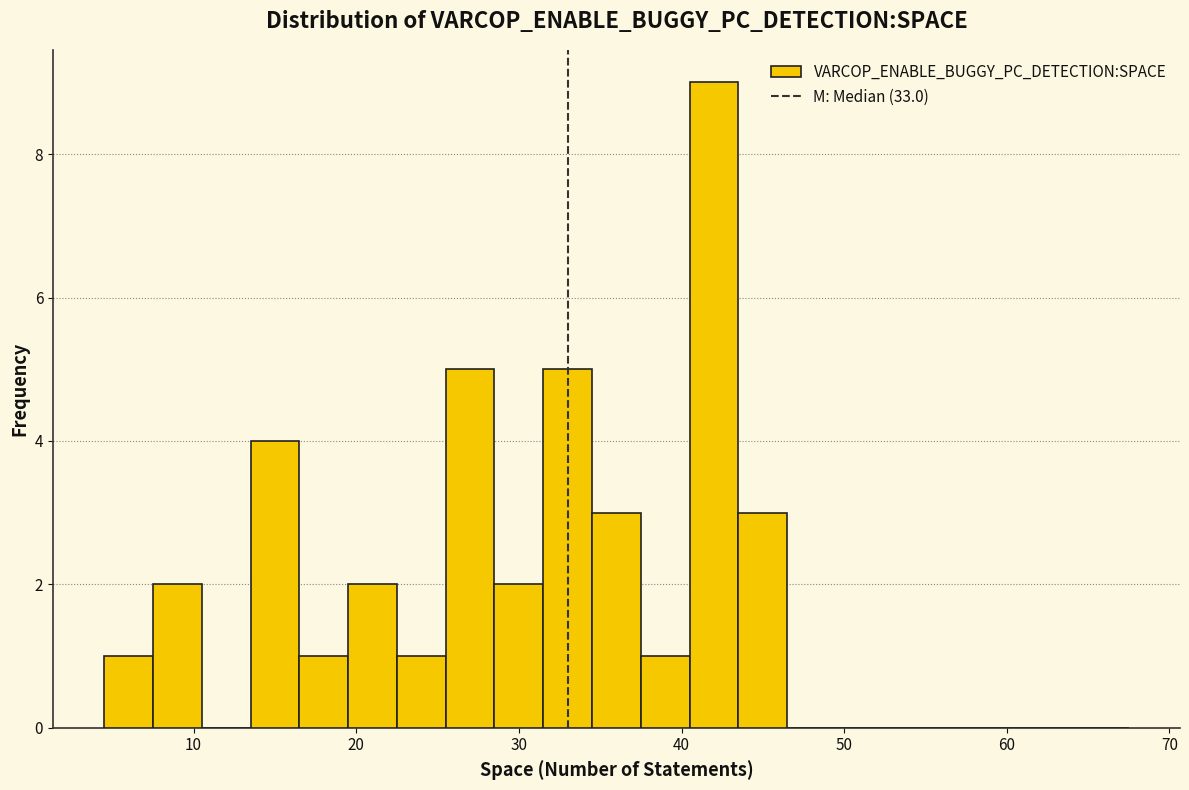

Around what value on the x-axis is the tallest bar? Give the approximate position of its centre, as read against the axis.

42